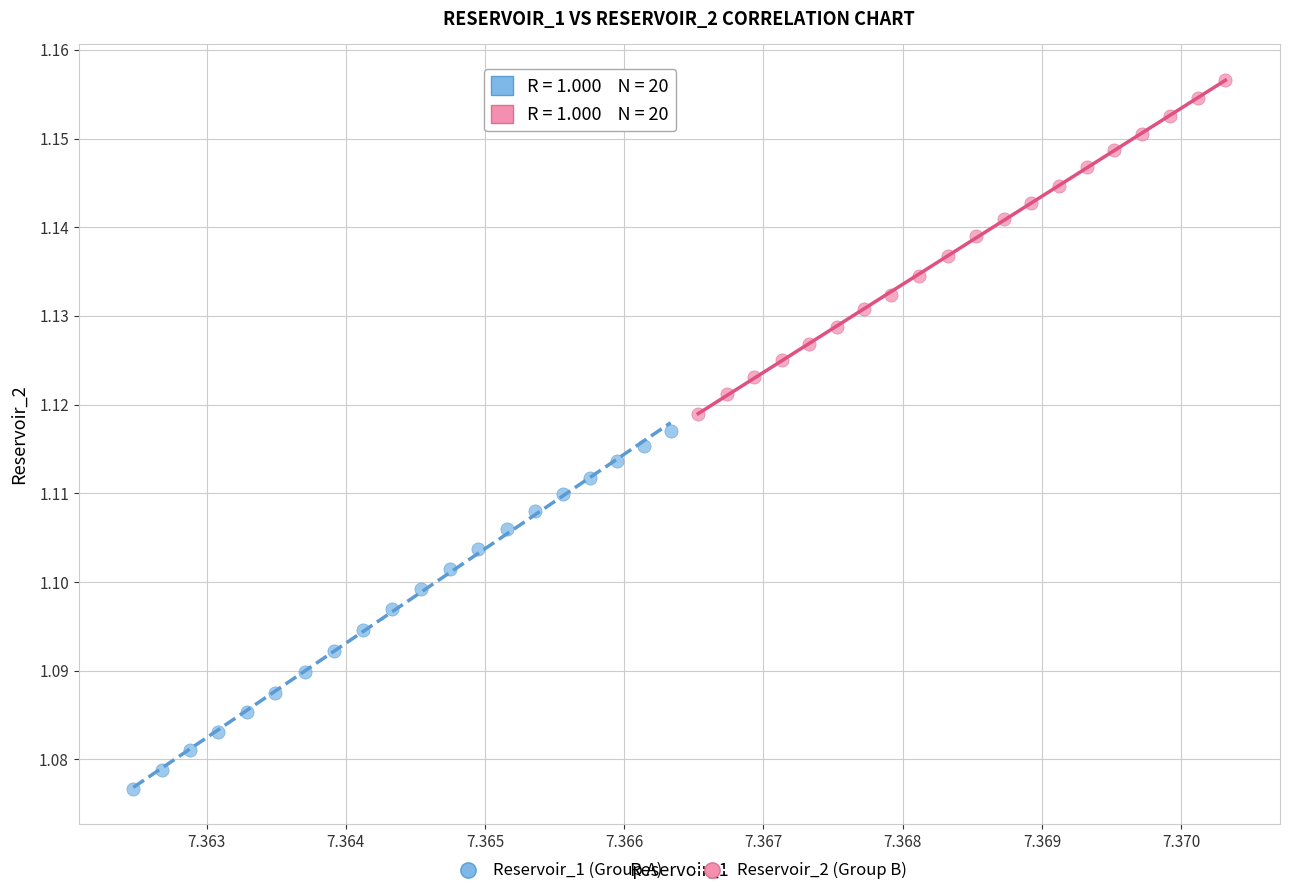

Which series reaches the minimum Y coordinate?

Reservoir_1 (Group A)